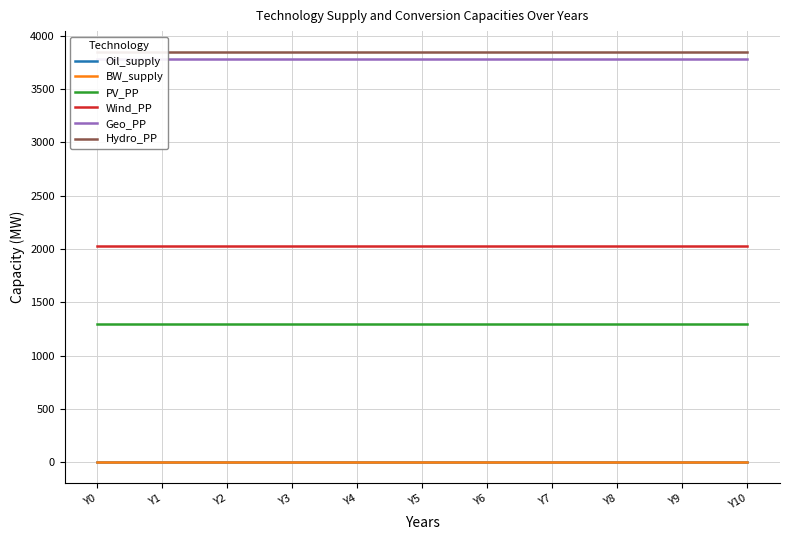

Where is PV_PP nearest to the value 1300?

Y0